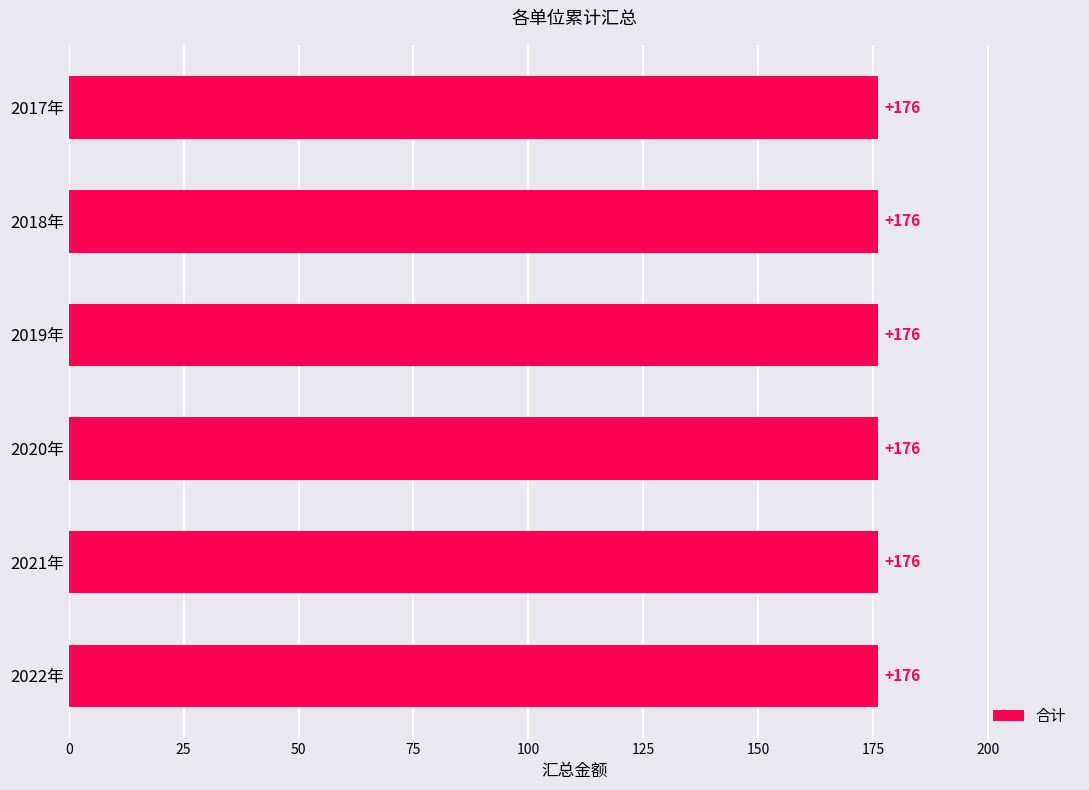

At how many categories does at least one series exceed 129?

6